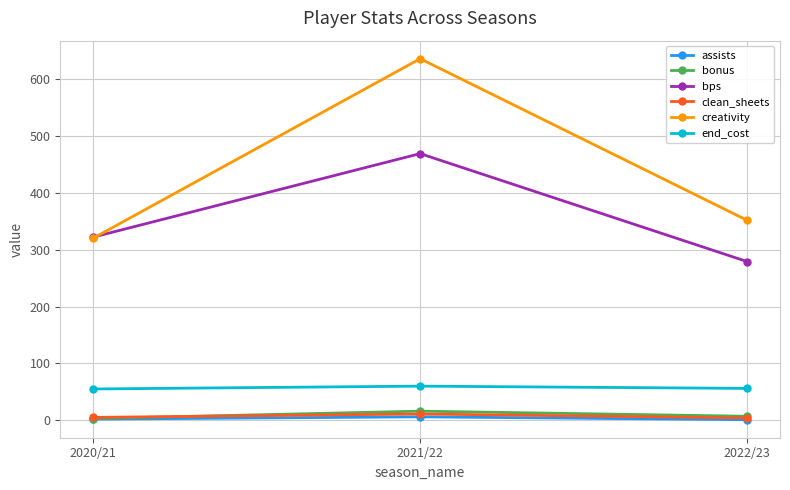

What is the smallest value displayed?

1.0